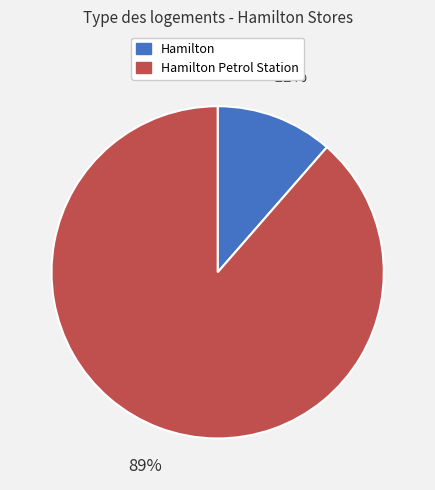

Do Hamilton and Hamilton Petrol Station together represent more than half of the pie?

Yes